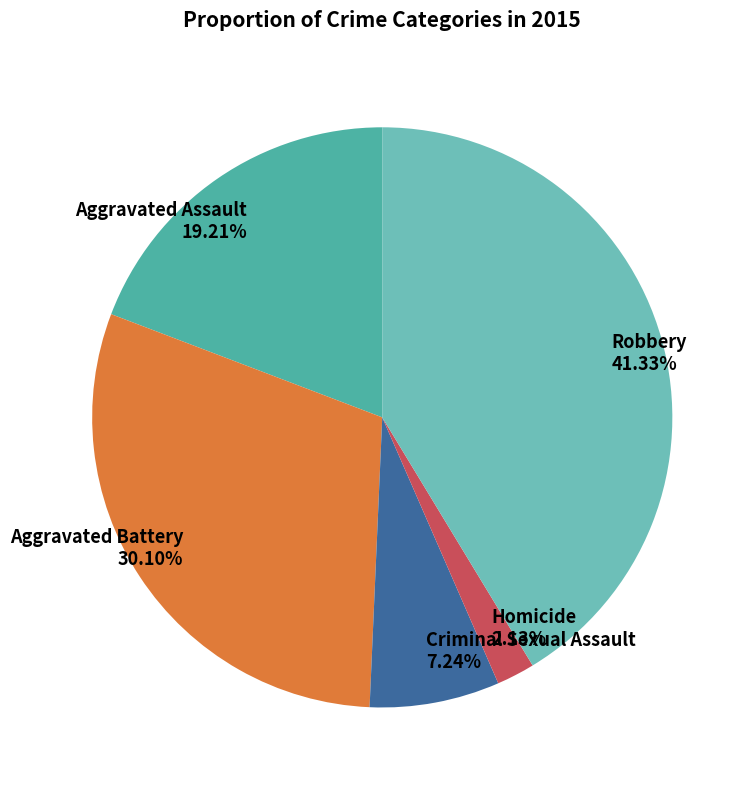

Which category has the smallest portion of the pie?

Homicide